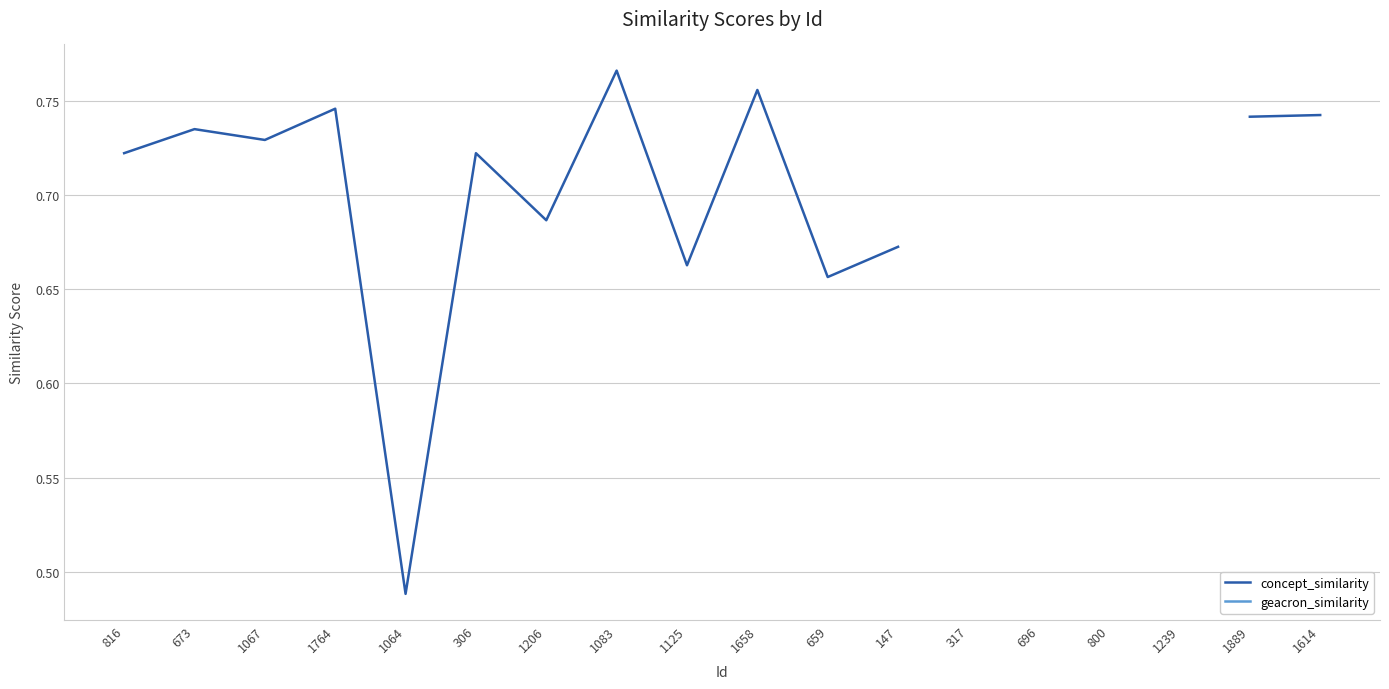

True or false: geacron_similarity and concept_similarity cross at least once.

False